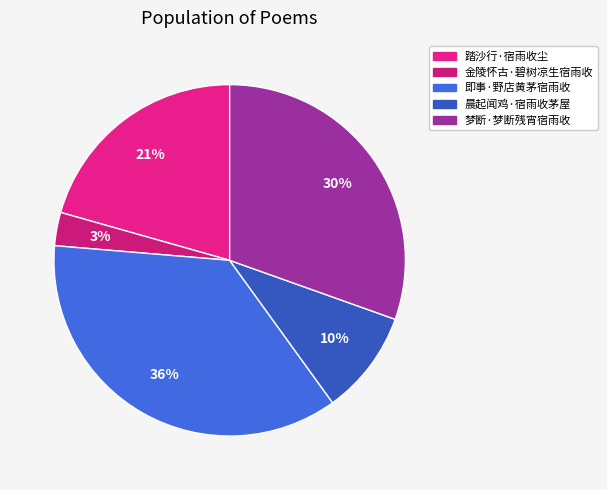

To the nearest percent, what percentage of the pie is 踏沙行·宿雨收尘?

21%